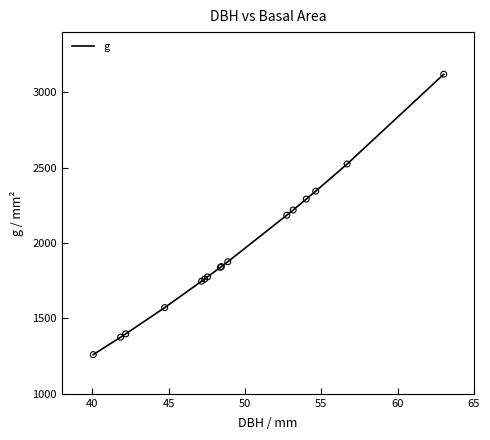

What is the smallest value displayed?

1260.1